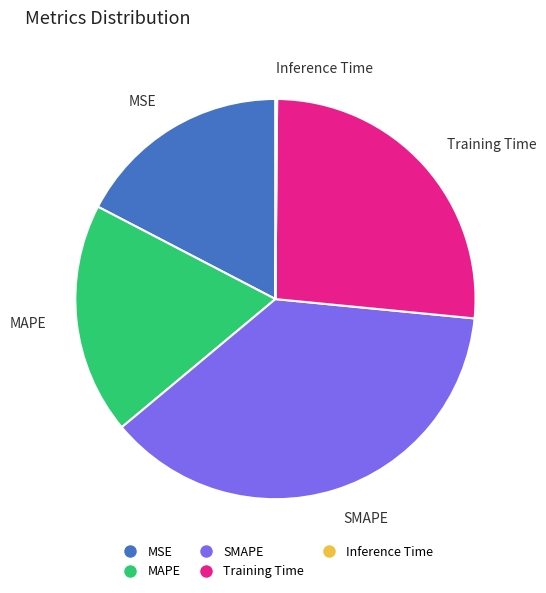

Does any single category account for the majority?

No